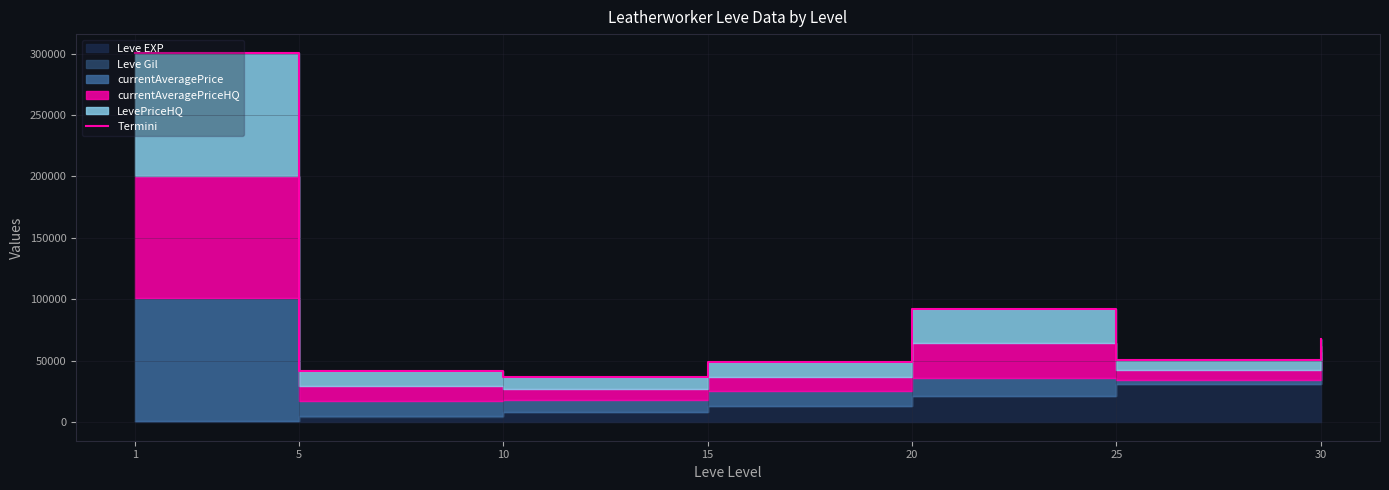

What is the value of the 2nd point from the left?

41916